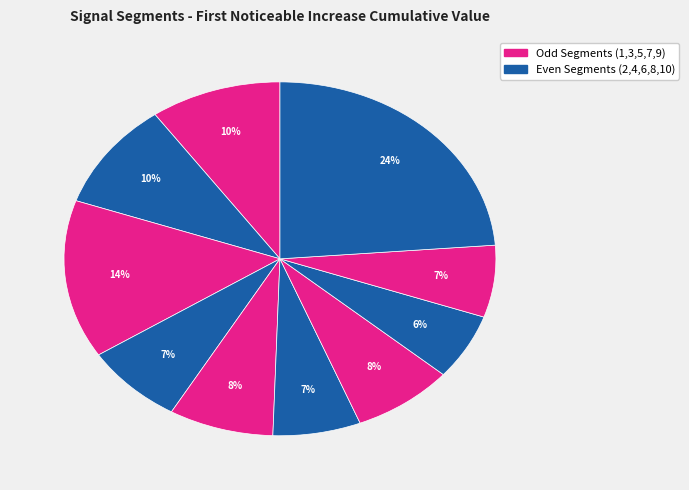

How many segments does this pie chart have?

10